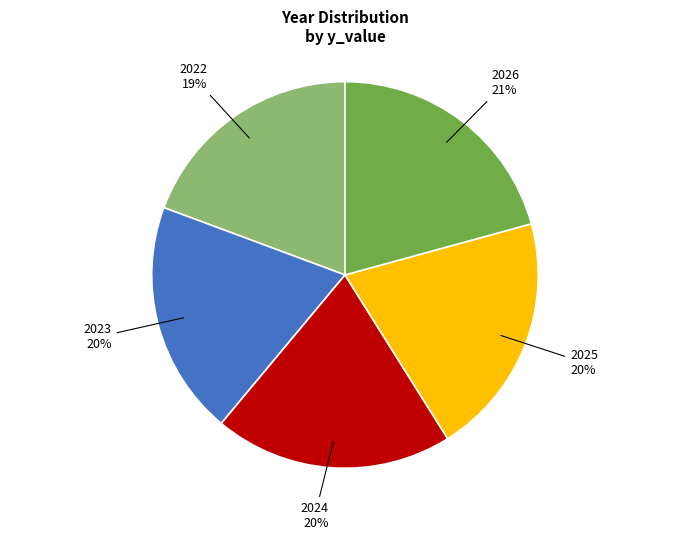

Does 2022 account for over 50% of the chart?

No